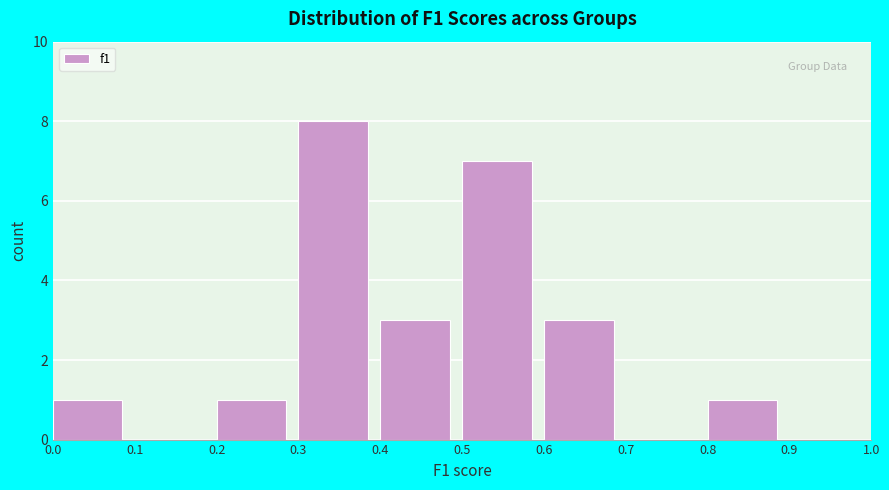

Reading left to right, transcribe this chart: for each bar, give the range it covers on the x-axis and its height. The values are not printed on the chart, so give them approximately, as read against the axis.

0.0 to 0.1: 1
0.1 to 0.2: 0
0.2 to 0.3: 1
0.3 to 0.4: 8
0.4 to 0.5: 3
0.5 to 0.6: 7
0.6 to 0.7: 3
0.7 to 0.8: 0
0.8 to 0.9: 1
0.9 to 1.0: 0